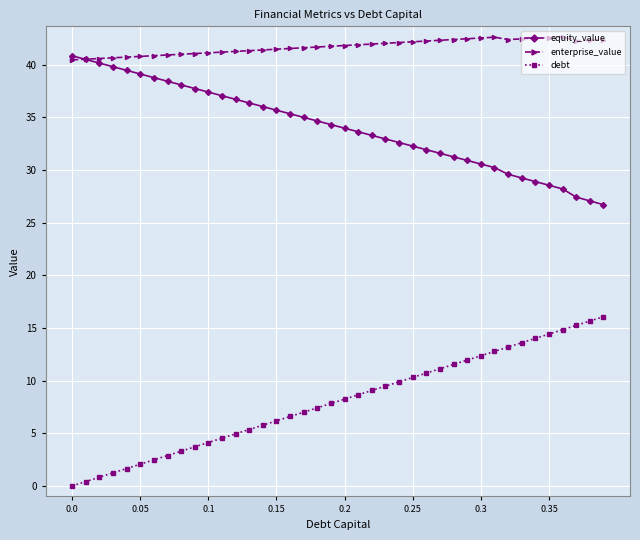

How many data points does each series have?

40